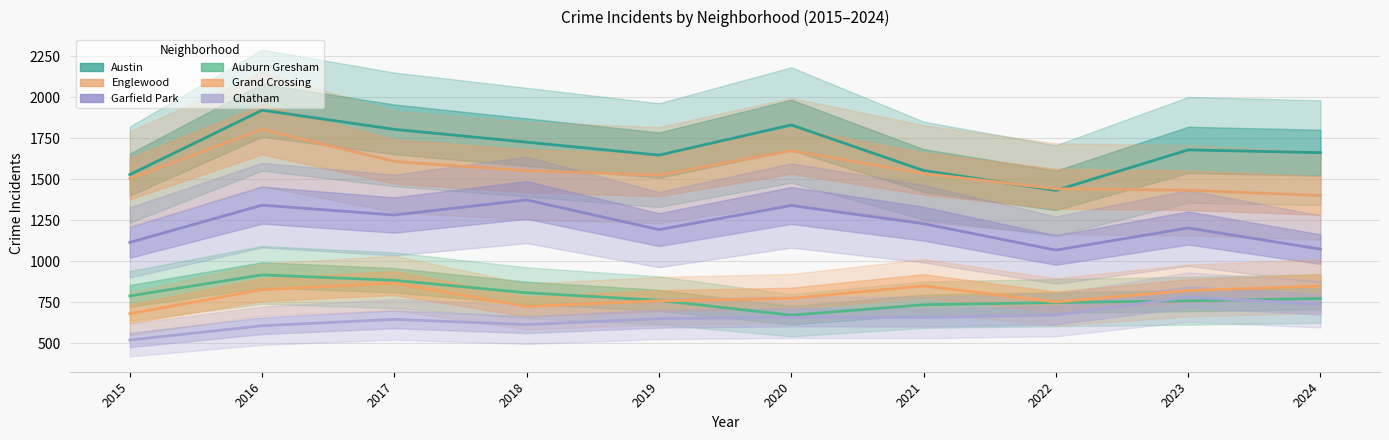

List the series in order of their peak value, lowest first.

Chatham, Grand Crossing, Auburn Gresham, Garfield Park, Englewood, Austin